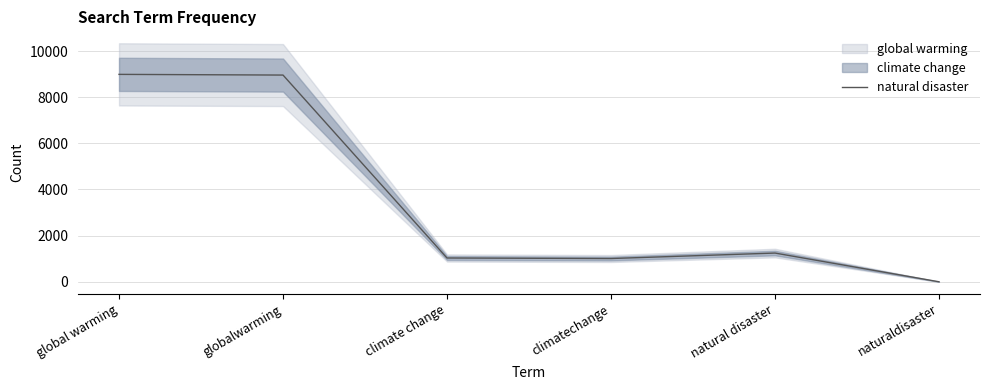

What is the label of the 5th point from the left?

natural disaster